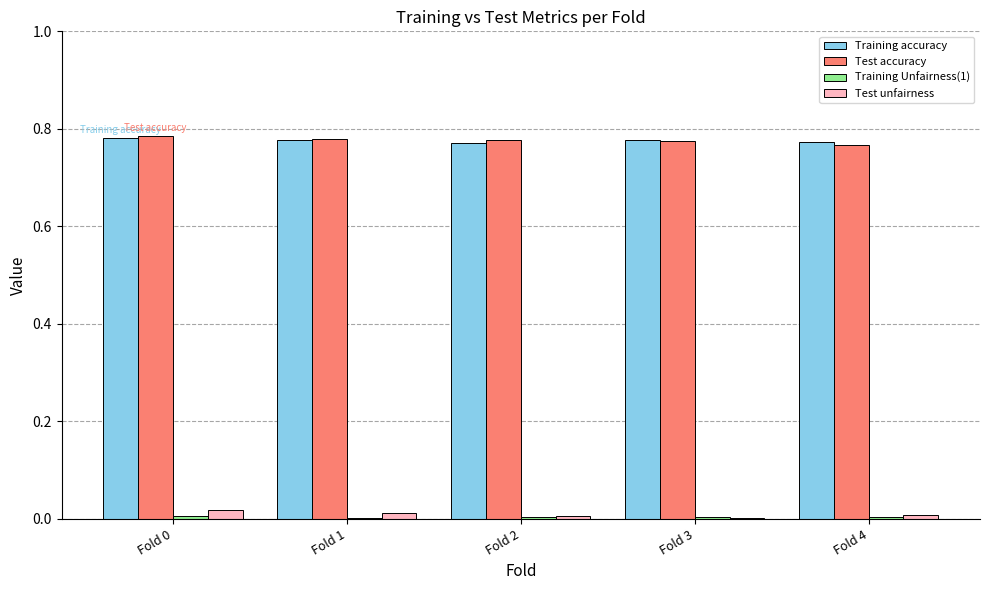

Is the value of Test accuracy at Fold 4 greater than the value of Test unfairness at Fold 2?

Yes